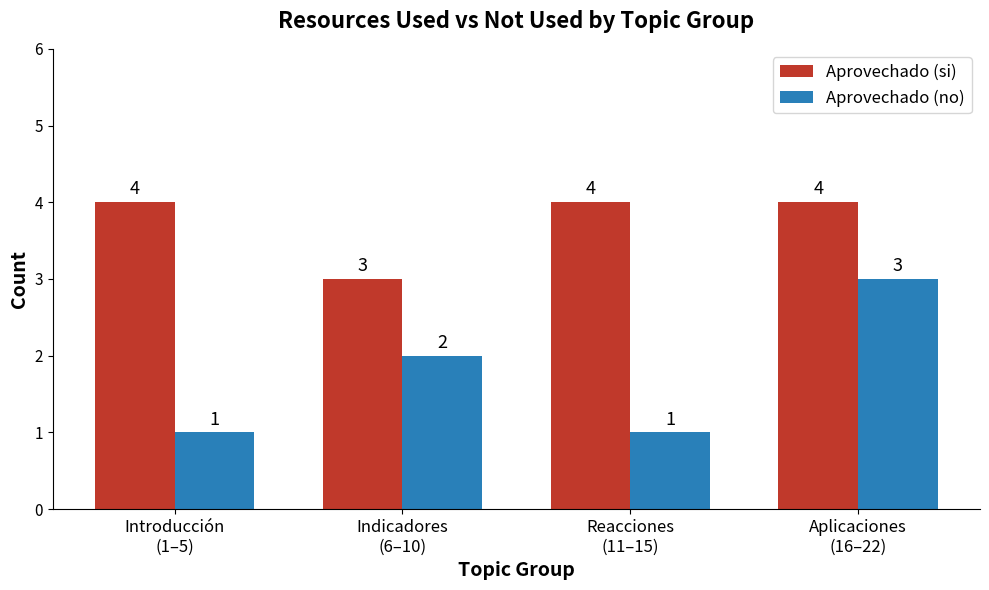

How many bars are there in each group?

2